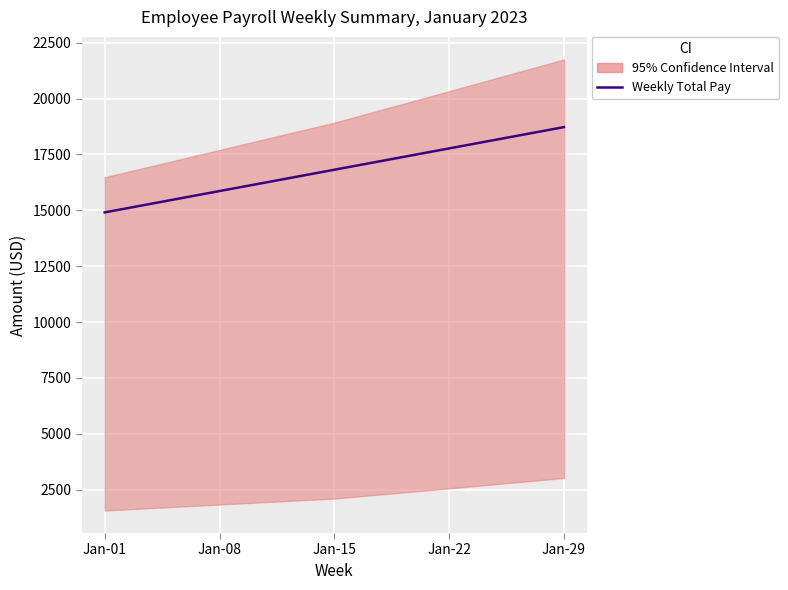

How many data points are above 16817?

2